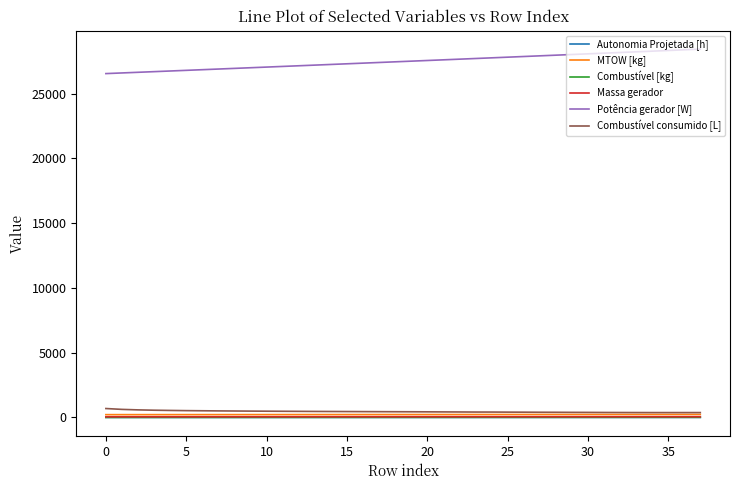

How many values in the Massa gerador series are below 49?

18